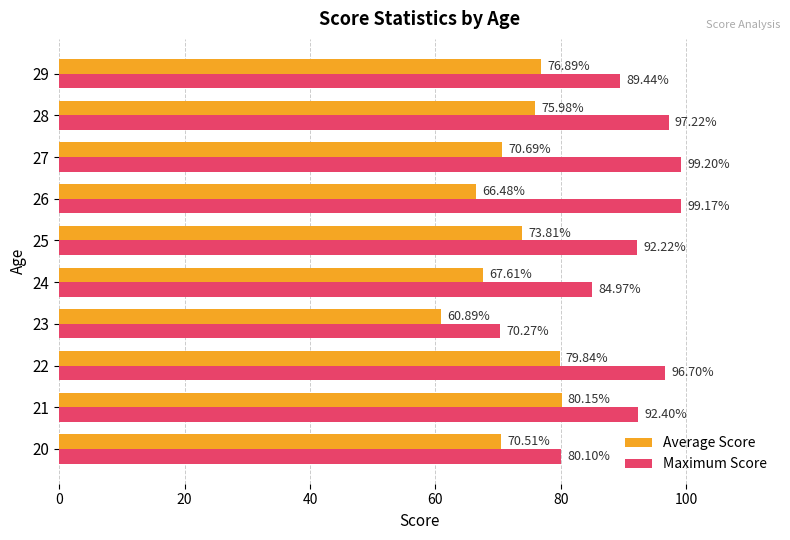

What are all the series names shown in the legend?

Average Score, Maximum Score